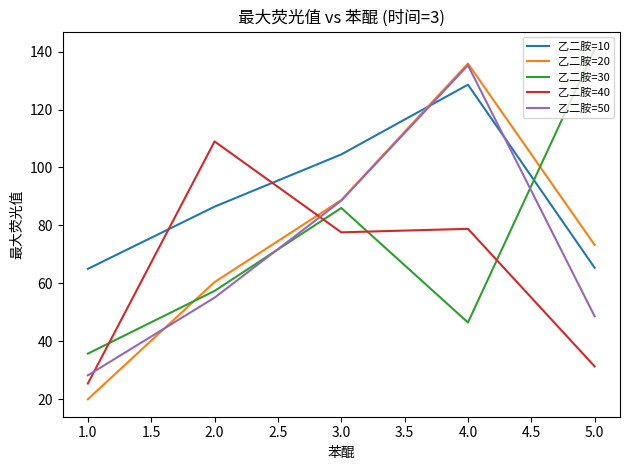

What are all the series names shown in the legend?

乙二胺=10, 乙二胺=20, 乙二胺=30, 乙二胺=40, 乙二胺=50